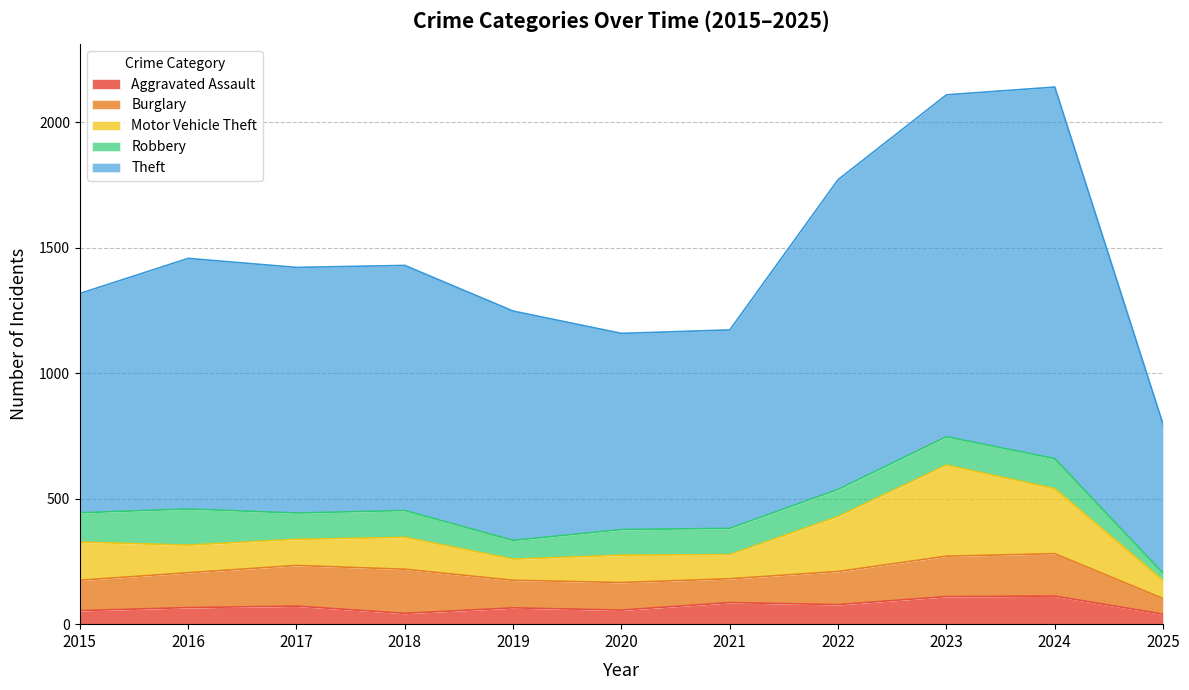

What is the value of the Motor Vehicle Theft point at the 11th from the left?

72